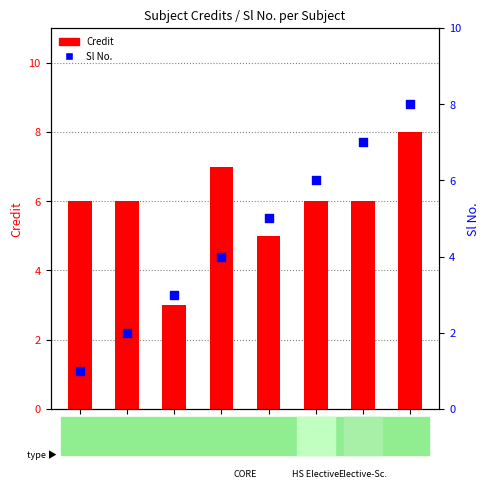

At which category is the sum across all series the highest?

MA225